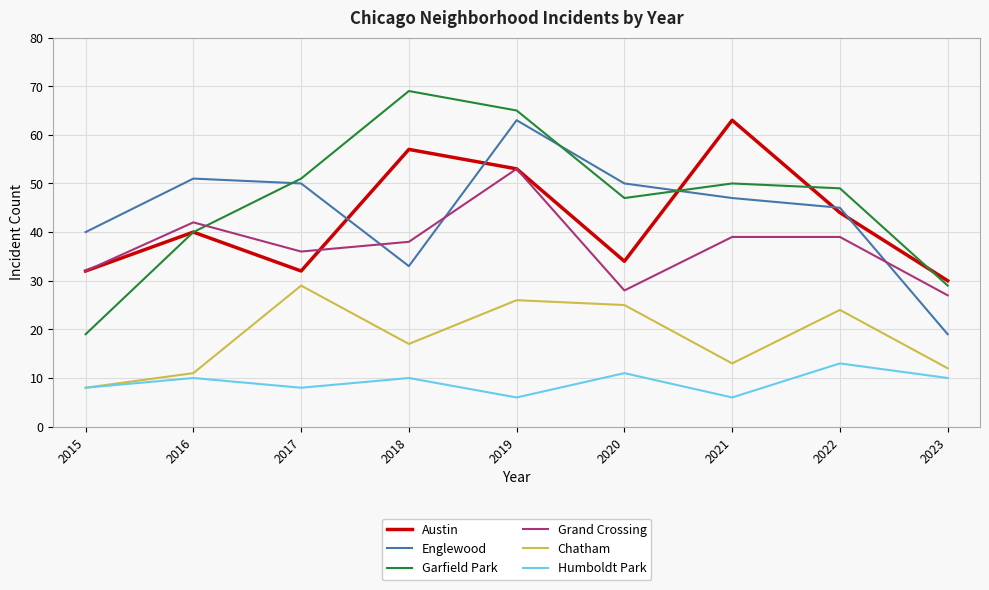

What is the spread (max minus min) of values at 2021?

57